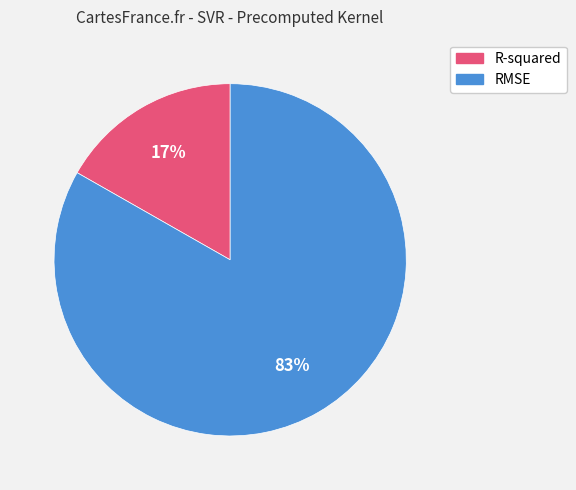

Combined, do R-squared and RMSE account for over 50%?

Yes